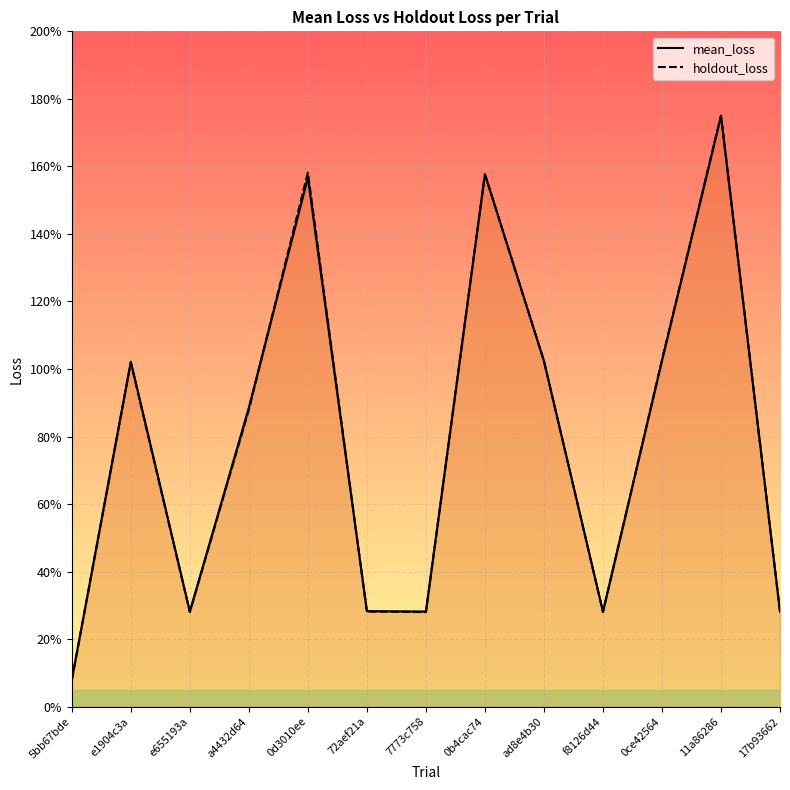

How many times do mean_loss and holdout_loss cross each other?

6